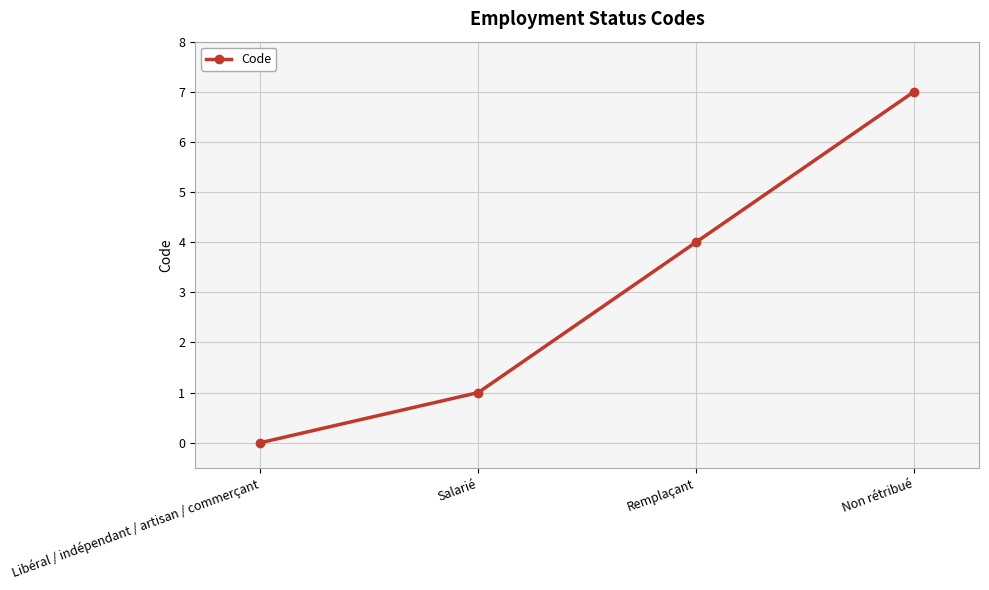

True or false: the data shows 1 at Salarié.

True